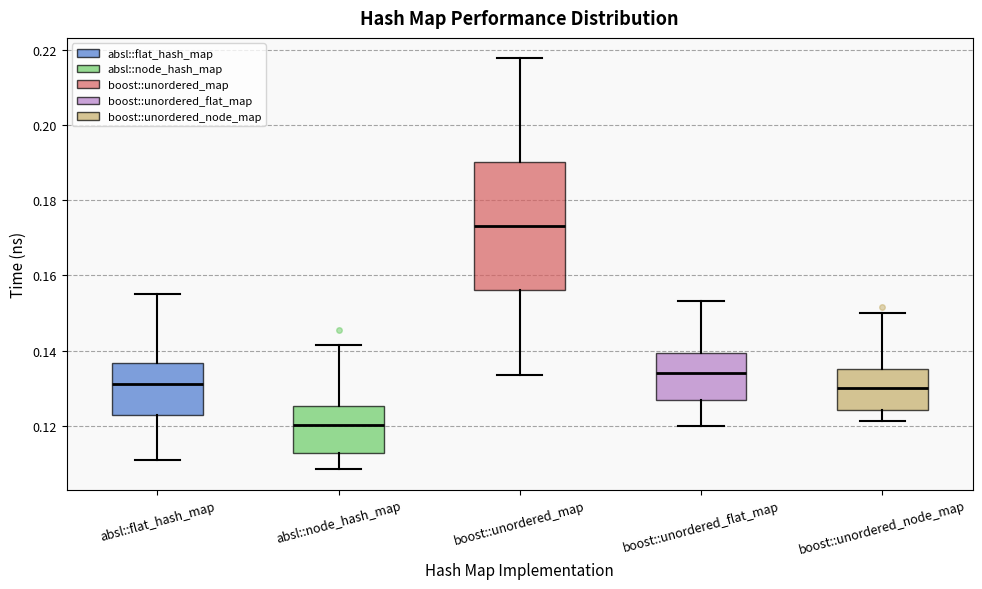

Where is the lower edge of the box for boost::unordered_node_map on the y-axis? The values are not printed on the chart, so give them approximately, as read against the axis.

0.124